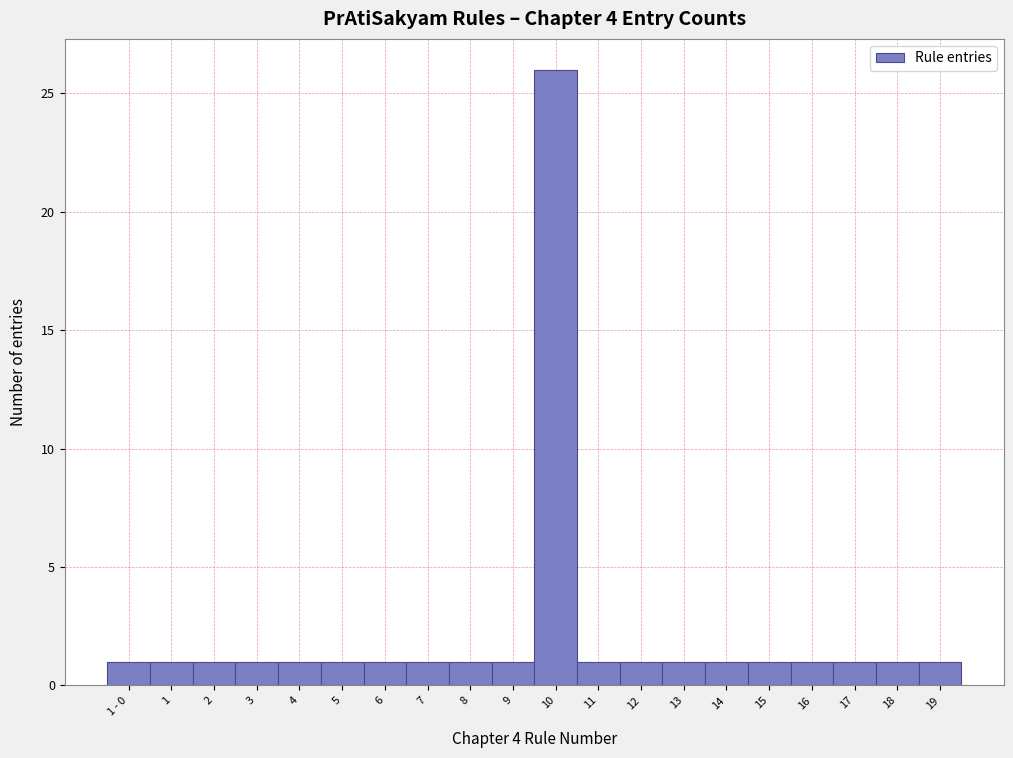

Reading left to right, what are all the values shown in this chart?

1 - 0=1	1=1	2=1	3=1	4=1	5=1	6=1	7=1	8=1	9=1	10=26	11=1	12=1	13=1	14=1	15=1	16=1	17=1	18=1	19=1